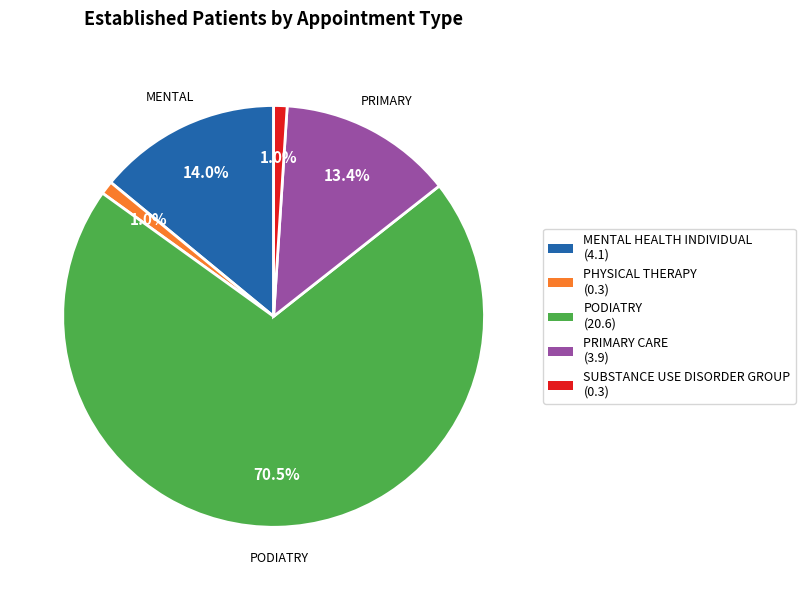

Is there any slice that represents more than half of the pie?

Yes